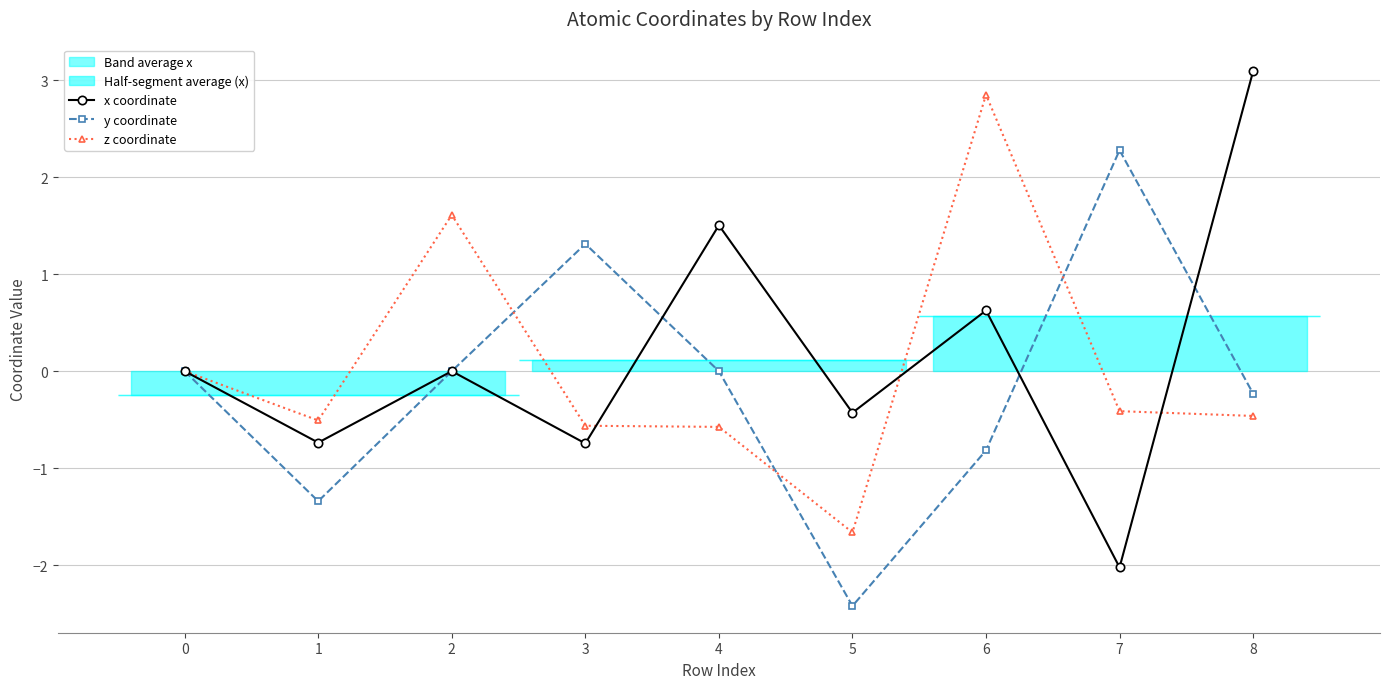

What is the total value across all series at 1?

-2.6